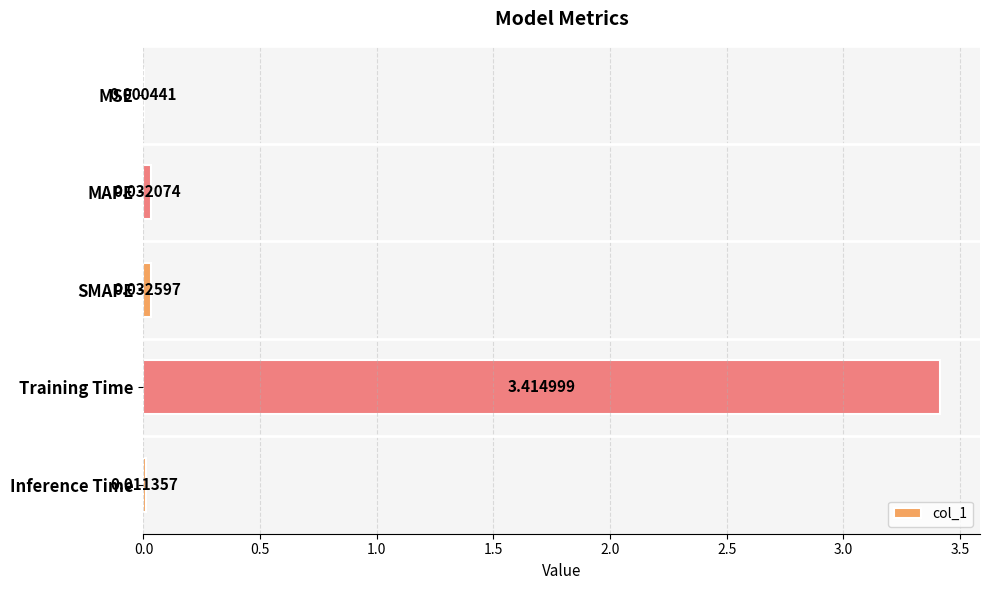

Which has a higher value, MSE or Training Time?

Training Time